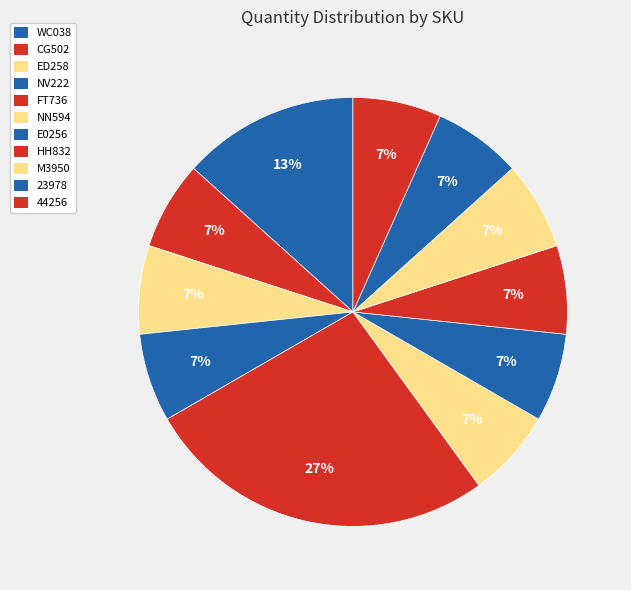

To the nearest percent, what is the combined percentage of NN594 and FT736?

33%